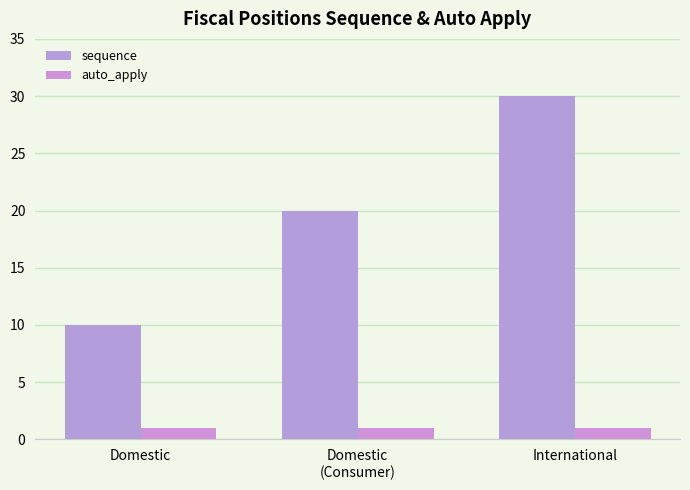

How many groups of bars are there?

3